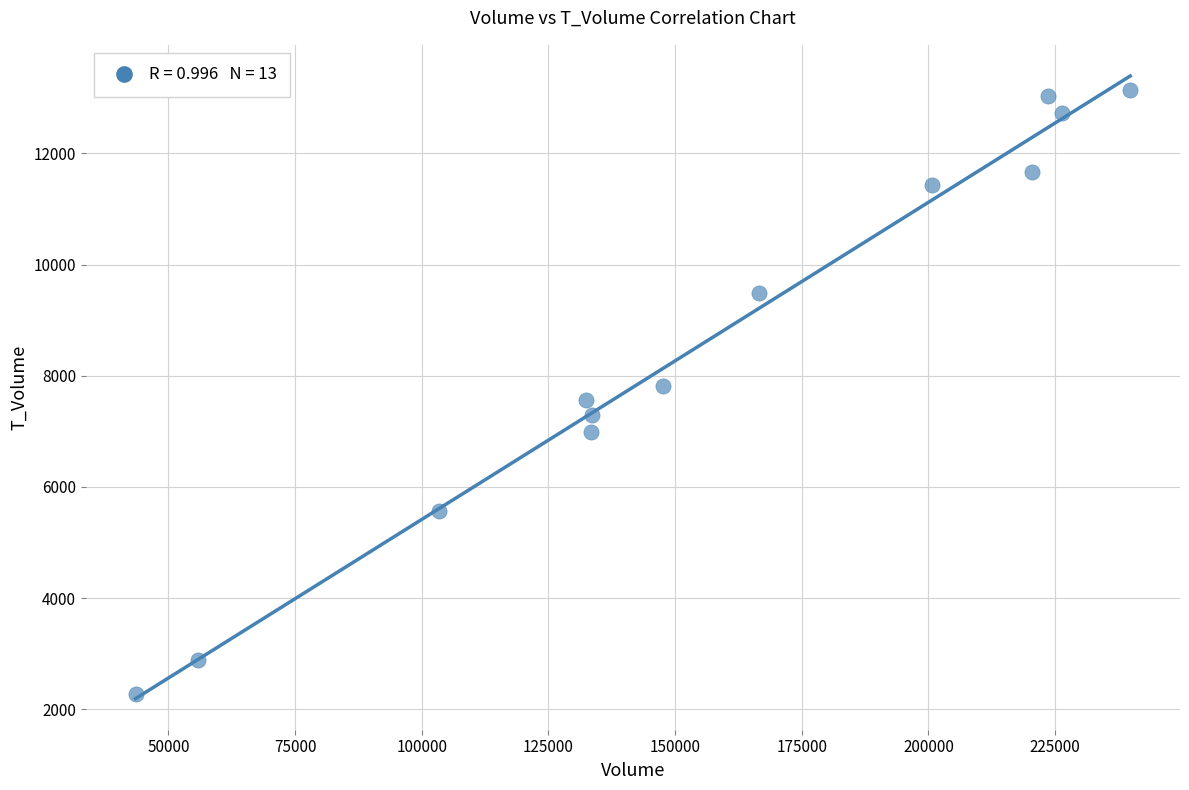

What is the range of X values (max minus min)?

196301